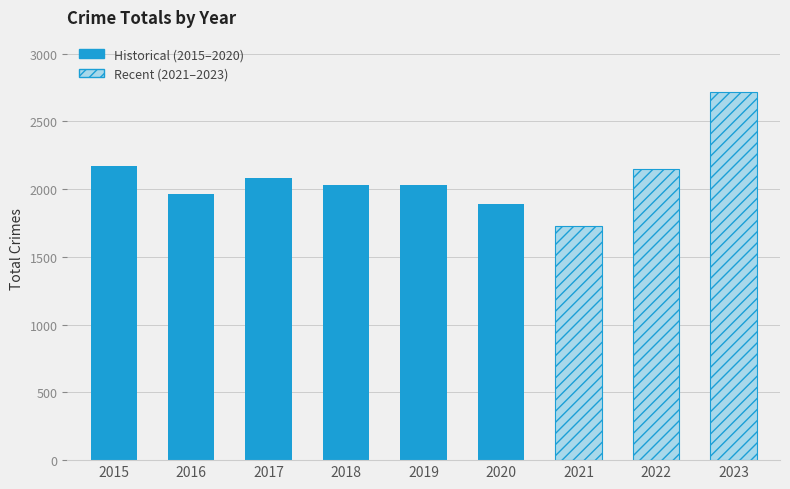

What is the value of the 8th bar from the left?

2150